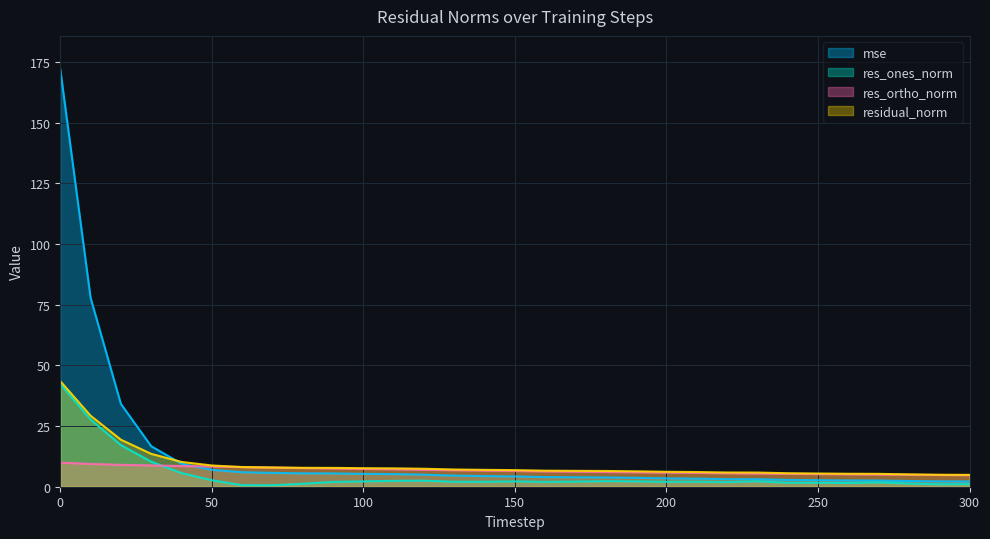

Reading left to right, transcribe all the data shown in this chart.

mse: 0=172.0	10=77.9	20=34.1	30=16.7	40=9.5	50=7.0	60=6.0	70=5.7	80=5.5	90=5.5	100=5.3	110=5.2	120=5.0	130=4.6	140=4.4	150=4.2	160=4.0	170=3.9	180=3.8	190=3.7	200=3.4	210=3.3	220=3.1	230=3.1	240=2.8	250=2.7	260=2.6	270=2.6	280=2.4	290=2.2	300=2.2
res_ones_norm: 0=42.4	10=27.7	20=17.2	30=10.3	40=5.6	50=2.7	60=0.6	70=0.6	80=1.2	90=2.0	100=2.2	110=2.4	120=2.5	130=2.0	140=2.0	150=2.2	160=2.0	170=2.1	180=2.3	190=2.2	200=2.0	210=2.1	220=1.9	230=2.2	240=1.6	250=1.6	260=1.5	270=1.8	280=1.3	290=1.0	300=1.1
res_ortho_norm: 0=9.9	10=9.4	20=9.0	30=8.8	40=8.5	50=8.3	60=8.1	70=7.9	80=7.7	90=7.5	100=7.3	110=7.2	120=7.0	130=6.8	140=6.6	150=6.5	160=6.3	170=6.2	180=6.1	190=5.9	200=5.8	210=5.7	220=5.5	230=5.4	240=5.3	250=5.2	260=5.1	270=5.0	280=4.9	290=4.8	300=4.8
residual_norm: 0=43.5	10=29.3	20=19.4	30=13.6	40=10.2	50=8.8	60=8.1	70=7.9	80=7.8	90=7.8	100=7.6	110=7.6	120=7.4	130=7.1	140=6.9	150=6.8	160=6.6	170=6.5	180=6.5	190=6.3	200=6.1	210=6.1	220=5.9	230=5.8	240=5.6	250=5.4	260=5.3	270=5.3	280=5.1	290=4.9	300=4.9